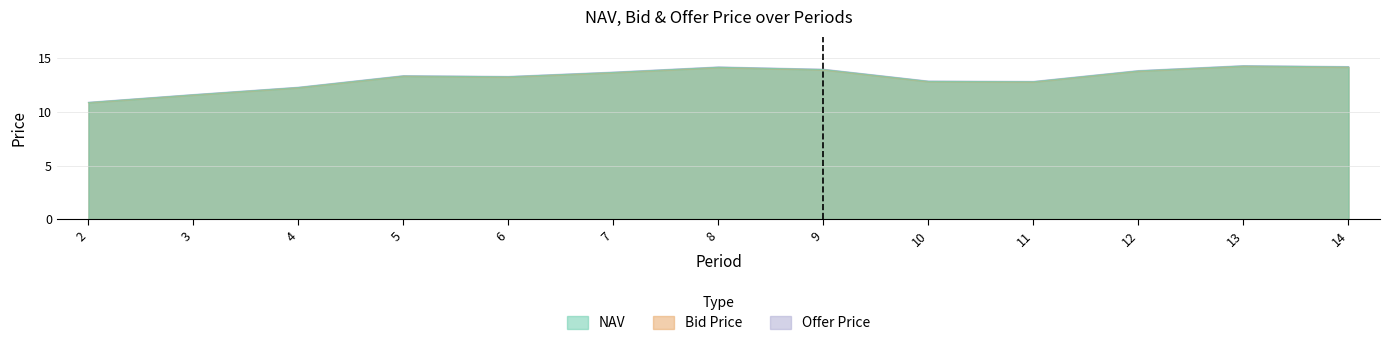

What is the difference between the maximum and second lowest values in the NAV series?

2.7